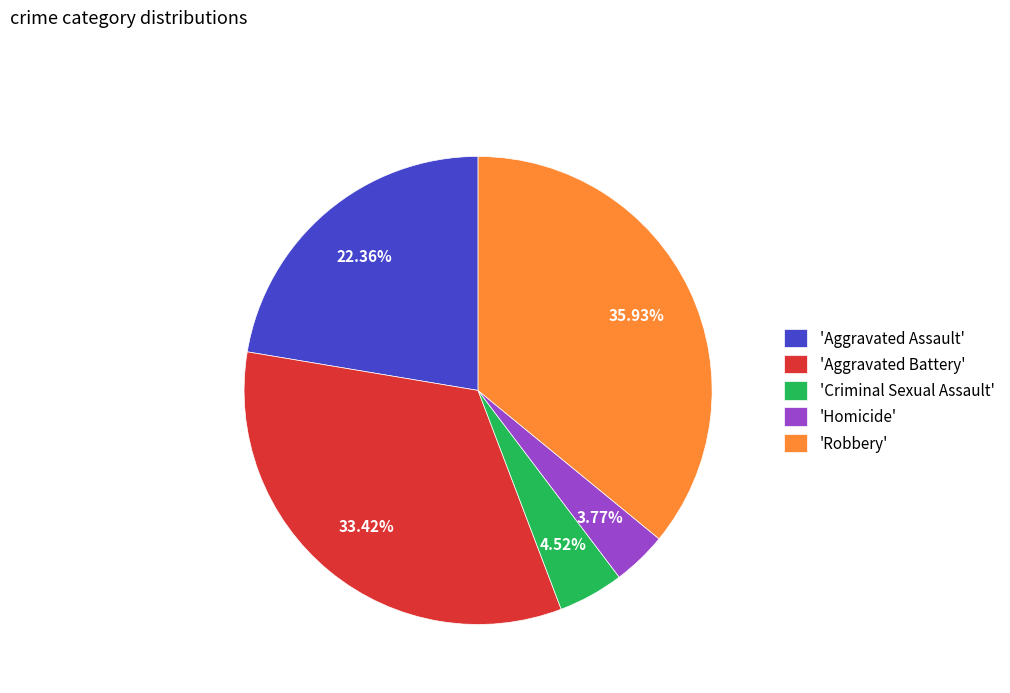

What is the ratio of the value at 'Aggravated Battery' to the value at 'Criminal Sexual Assault'?

7.4